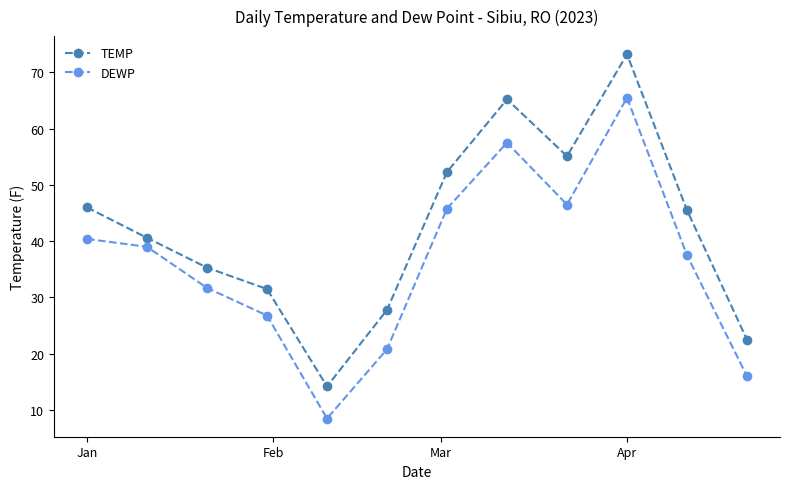

What is the sum of all DEWP values?

436.0